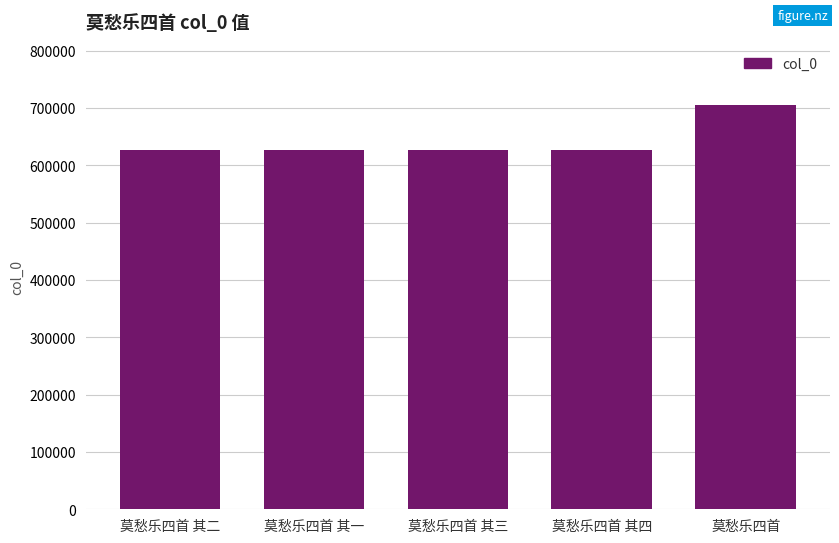

Does the chart contain any negative values?

No